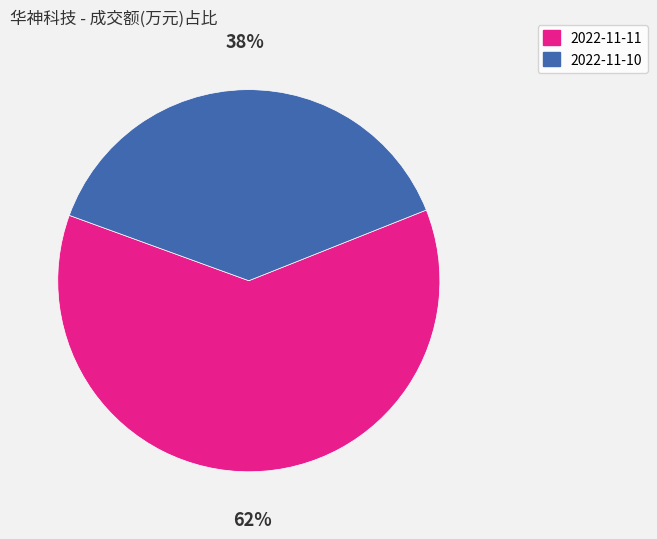

True or false: 2022-11-11 accounts for 62% of the total.

True